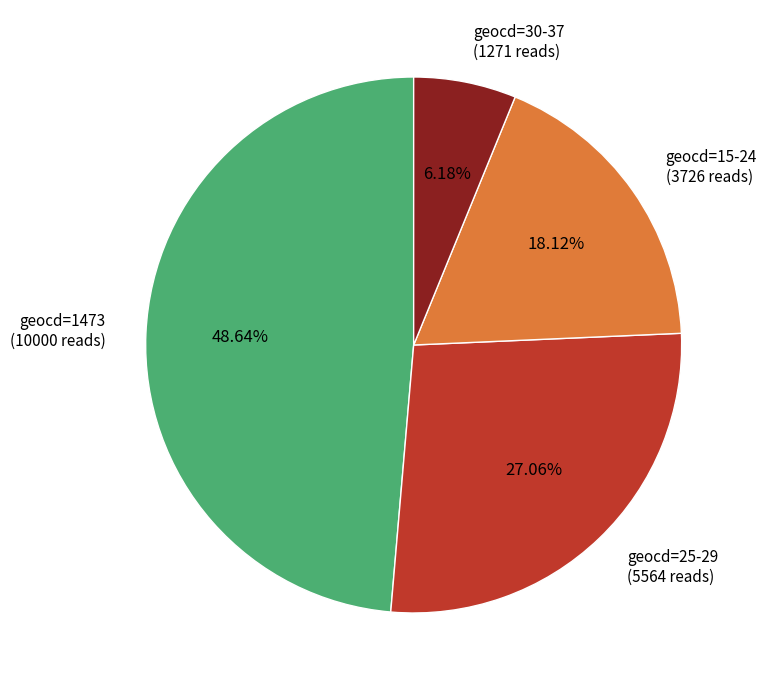

Does any single category account for the majority?

No